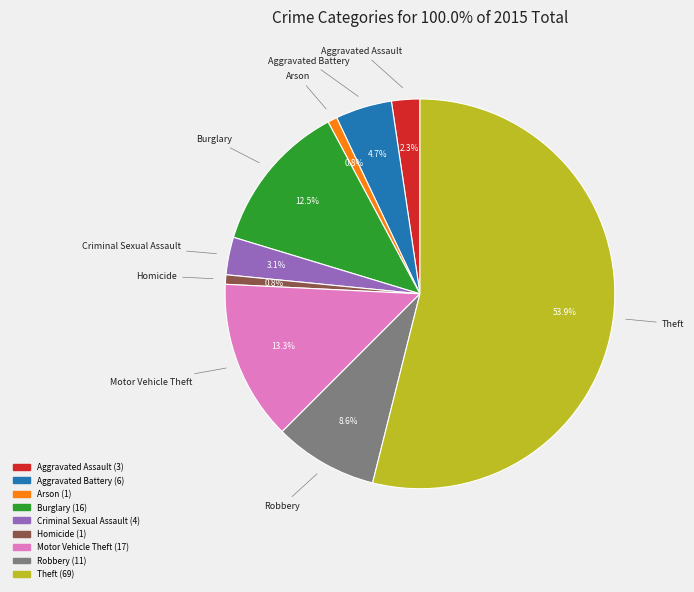

What is the largest slice in the pie chart?

Theft